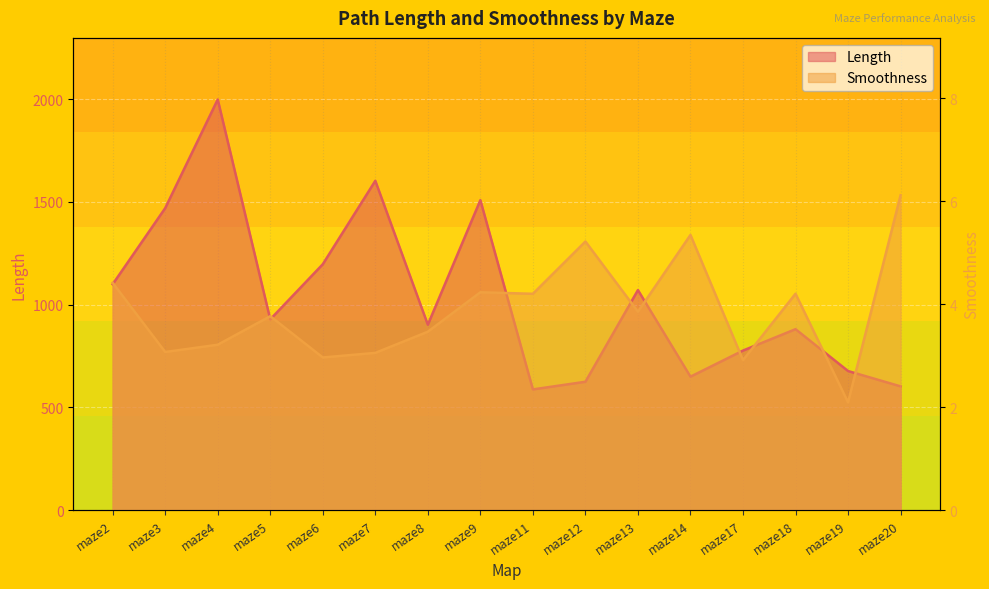

The Smoothness series shows 3.9 at maze13. True or false?

True